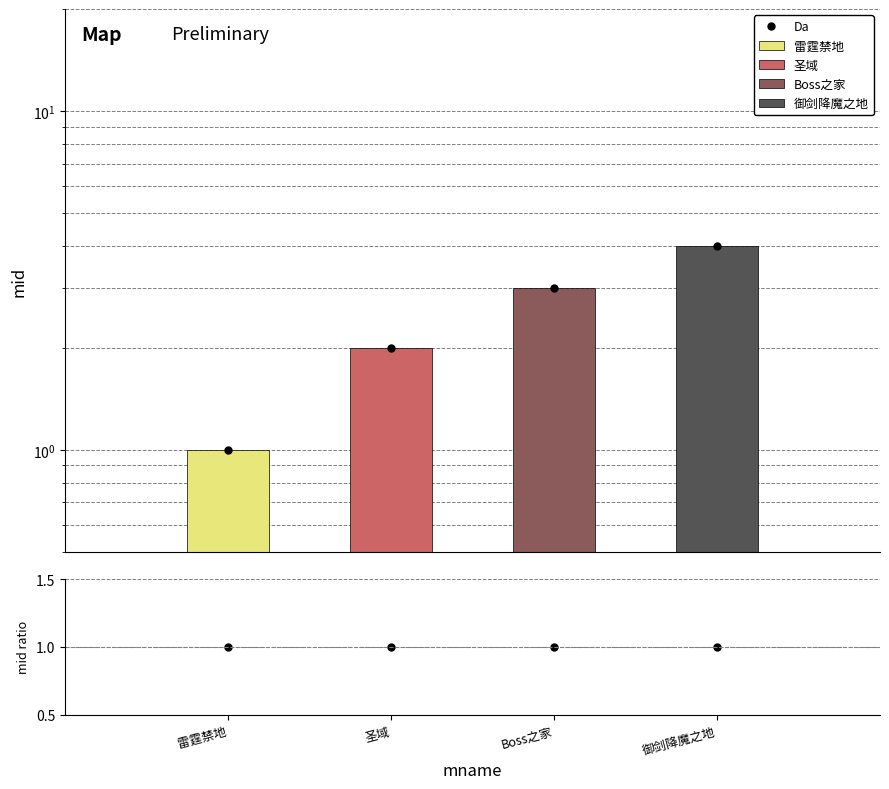

What is the sum of all values?

10